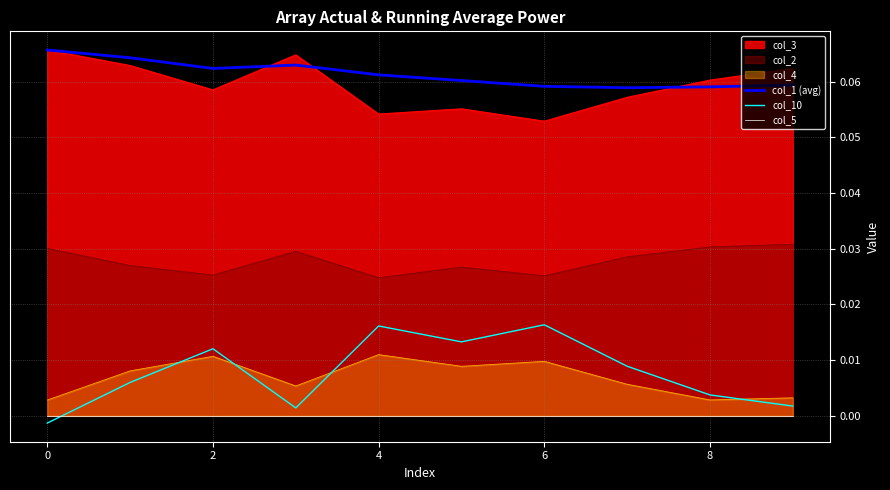

Between 2 and 7, which series saw the biggest shift?

col_1 (avg)